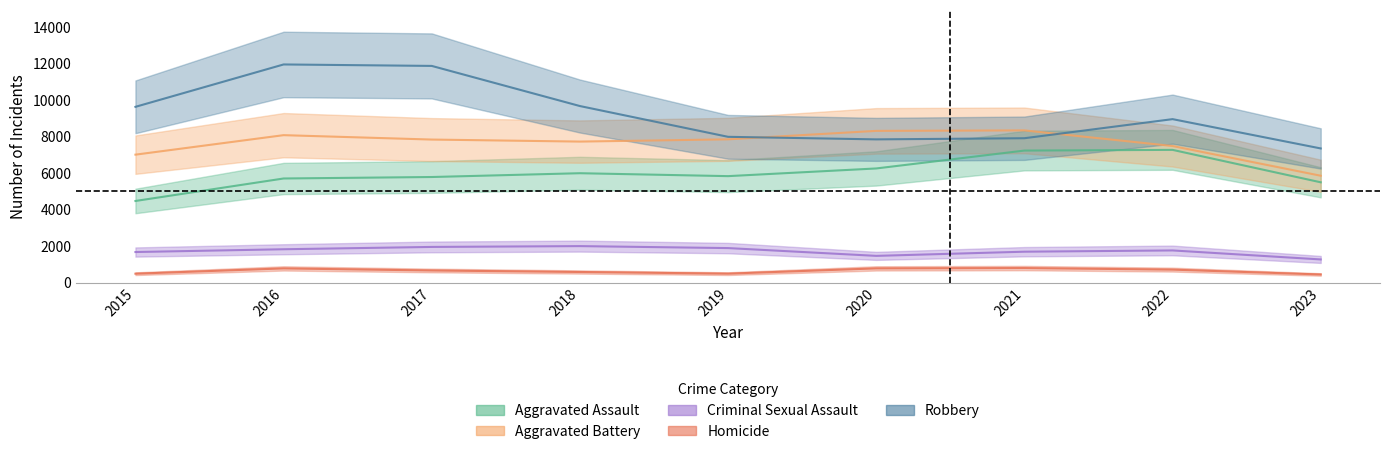

What is the difference between the highest and lowest values at 2016?

11174